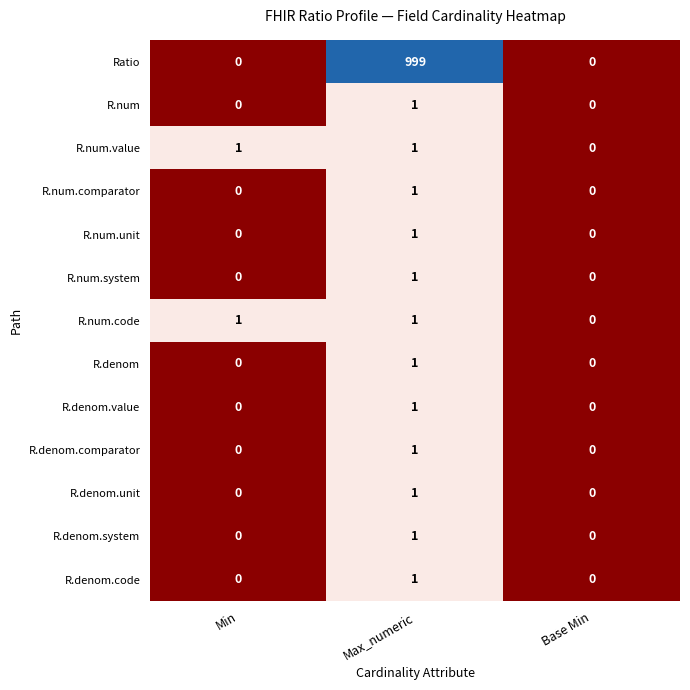

How many distinct data groups are displayed?

13